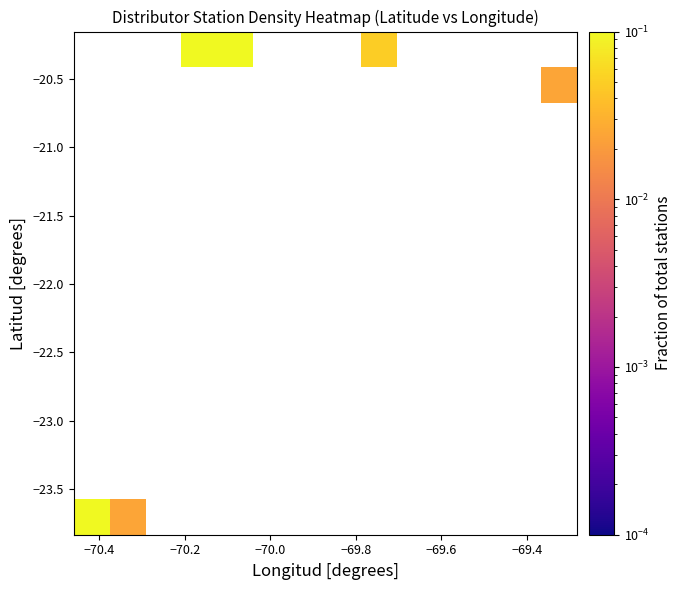

At how many categories does at least one series exceed 0?

6